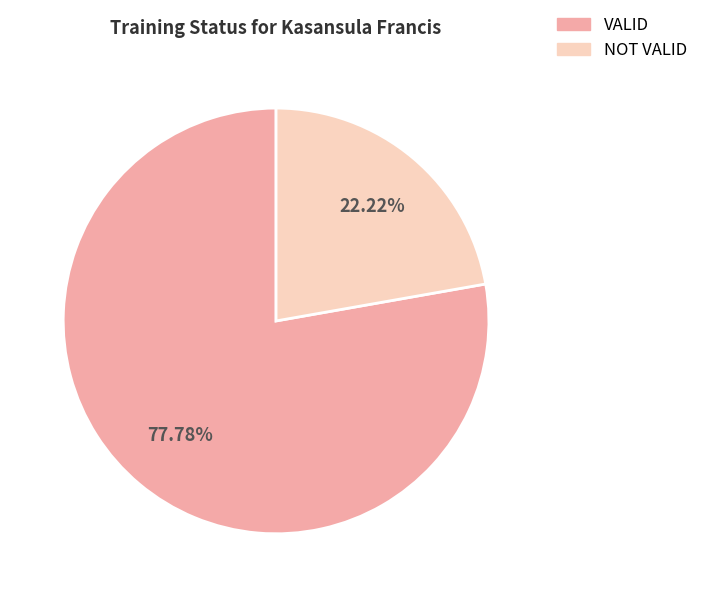

How many segments does this pie chart have?

2